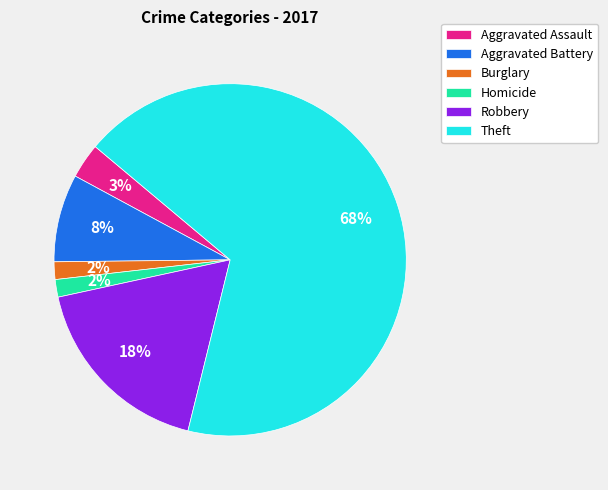

Count the number of slices in the pie.

6